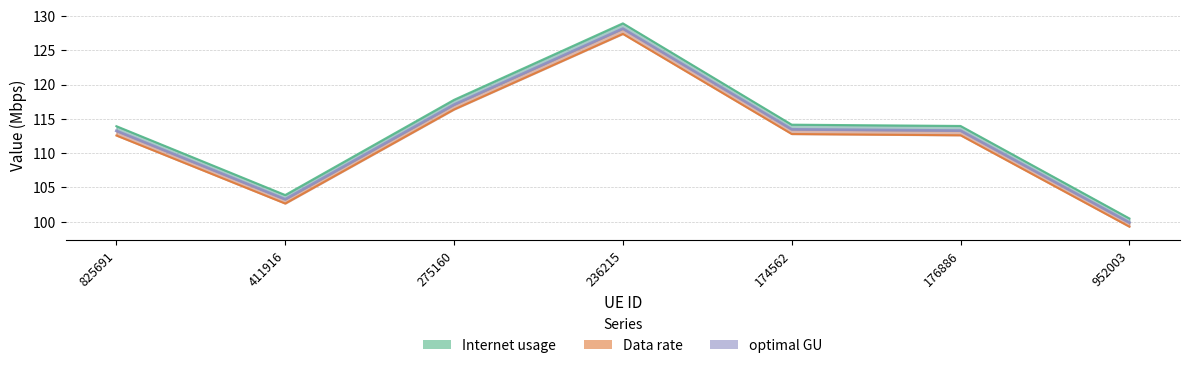

How many values in the optimal GU line series are below 113?

2